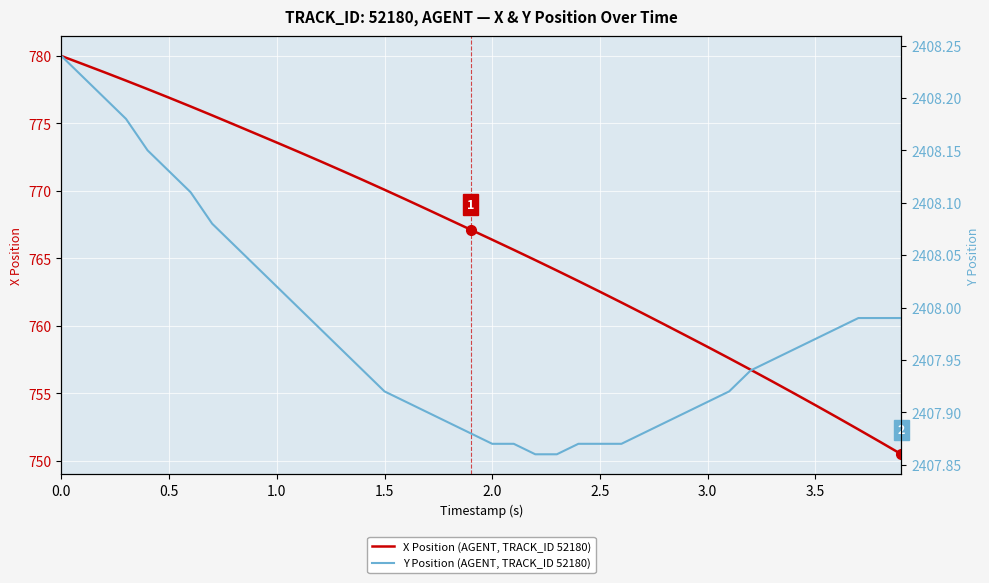

What is the lowest value of the X Position (AGENT, TRACK_ID 52180) series?

750.5